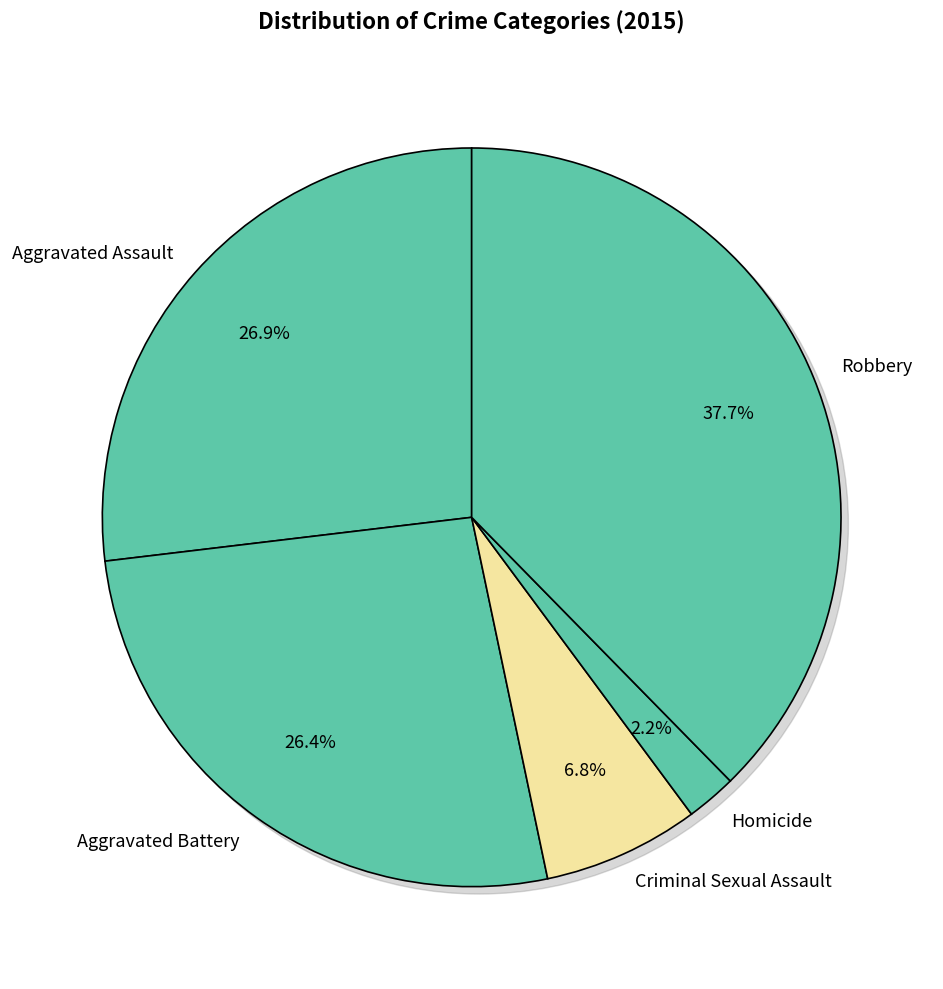

What is the change in value from Criminal Sexual Assault to Robbery?

+126